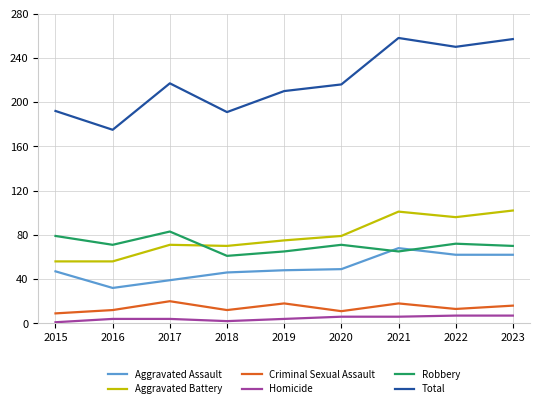

Which series has the largest total across all categories?

Total